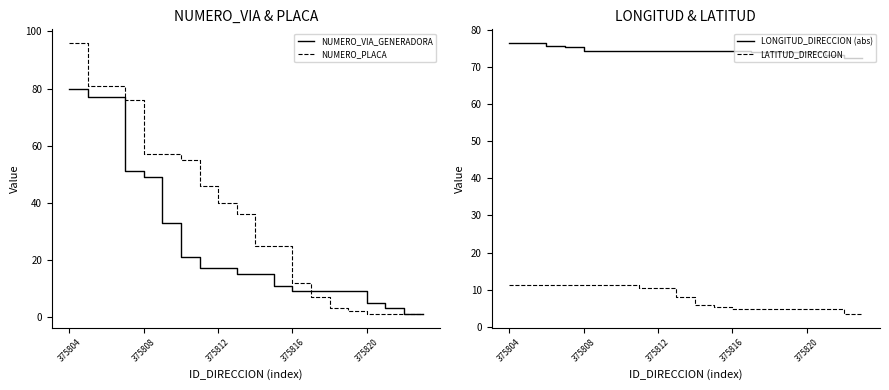

Reading right to left, list all the values displayed in this chart.

NUMERO_VIA_GENERADORA: 1.0	1.0	3.0	5.0	9.0	9.0	9.0	9.0	11.0	15.0	15.0	17.0	17.0	21.0	33.0	49.0	51.0	77.0	77.0	80.0
NUMERO_PLACA: 1.0	1.0	1.0	1.0	2.0	3.0	7.0	12.0	25.0	25.0	36.0	40.0	46.0	55.0	57.0	57.0	76.0	81.0	81.0	96.0
LONGITUD_DIRECCION (abs): 72.4	72.5	73.2	74.1	74.1	74.1	74.1	74.2	74.2	74.2	74.2	74.2	74.2	74.2	74.2	74.4	75.5	75.8	76.5	76.5
LATITUD_DIRECCION: 3.4	3.4	4.6	4.7	4.7	4.7	4.7	4.8	5.3	5.8	7.9	10.3	10.5	11.2	11.2	11.2	11.2	11.2	11.2	11.2